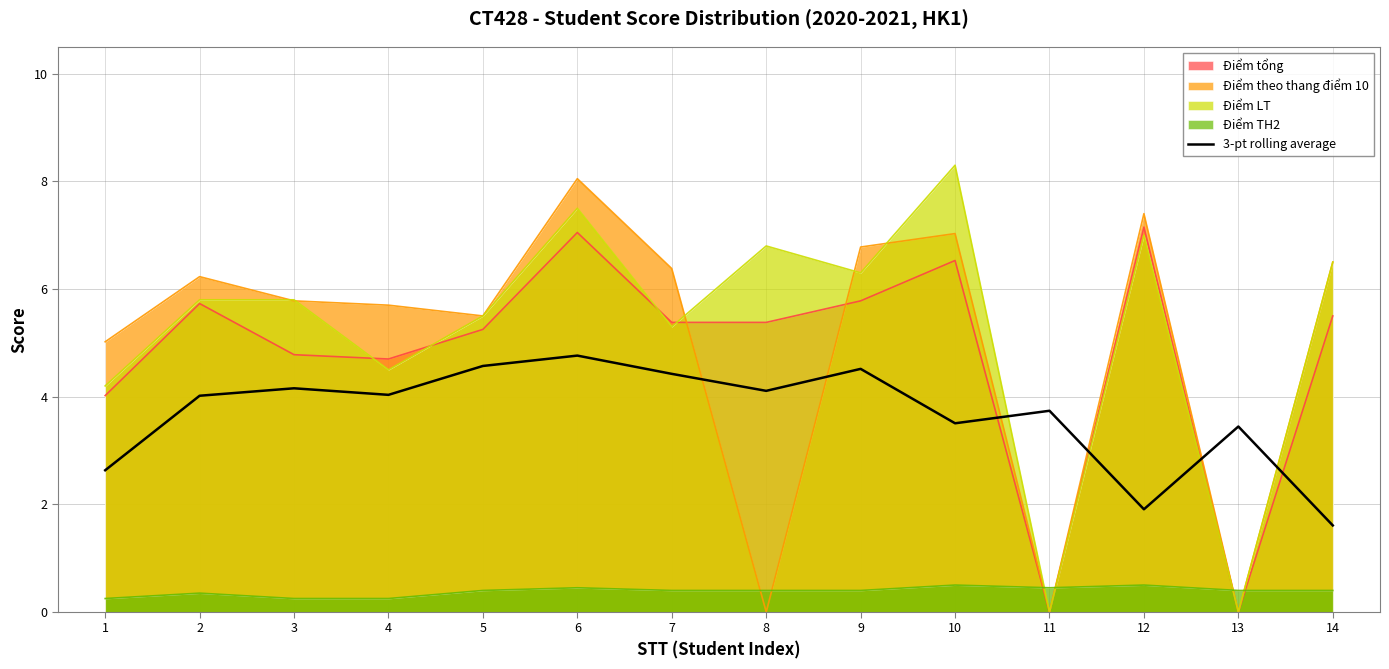

True or false: Điểm tổng has a value of 5.4 at 7.

True